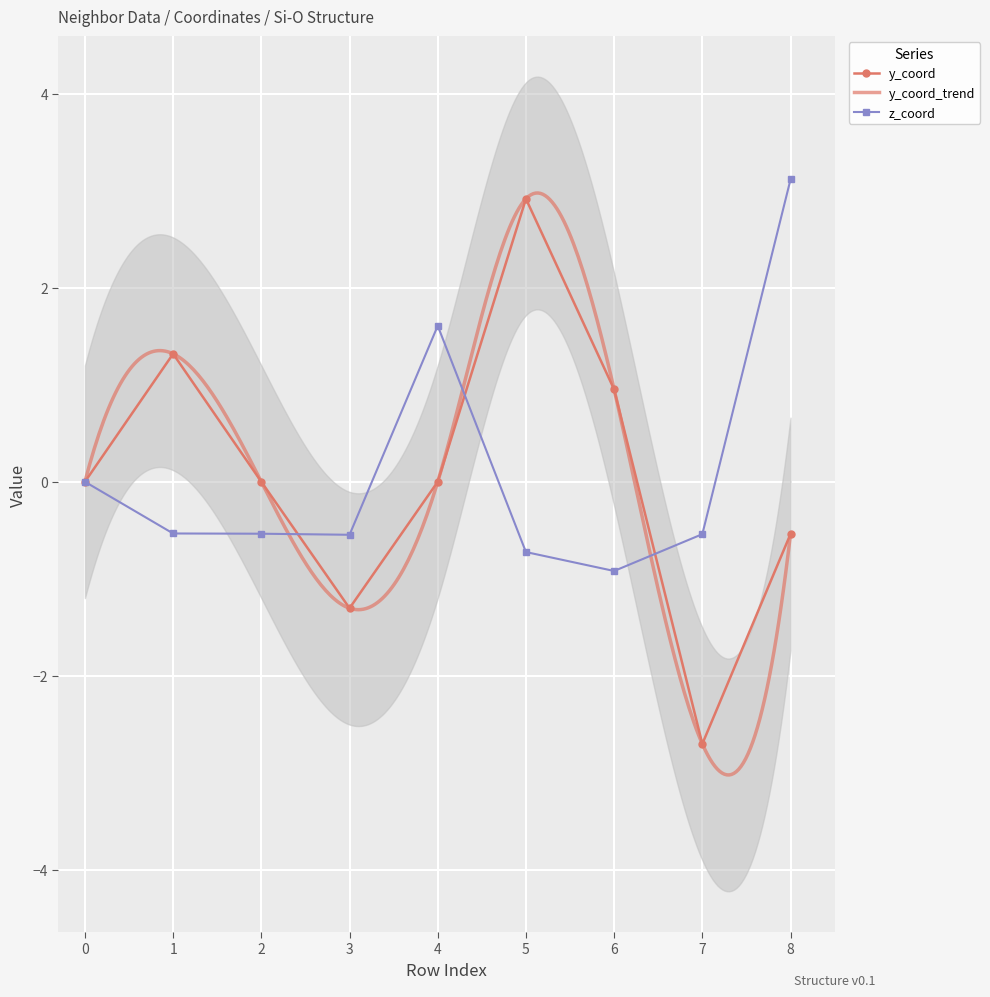

List the series in order of their peak value, lowest first.

y_coord, z_coord